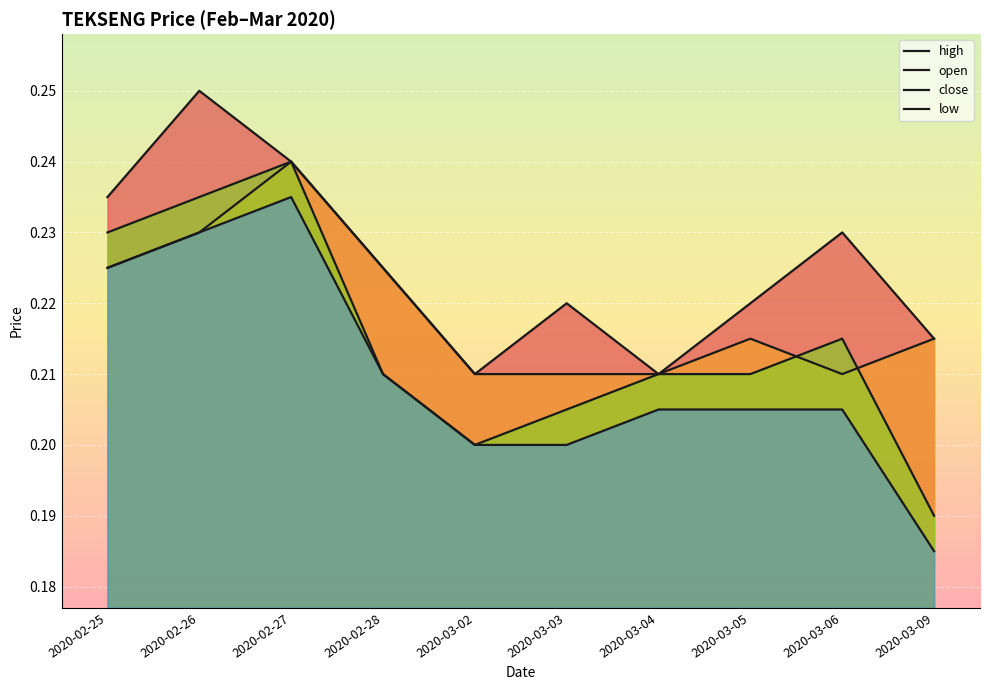

How many lines are shown in the chart?

4